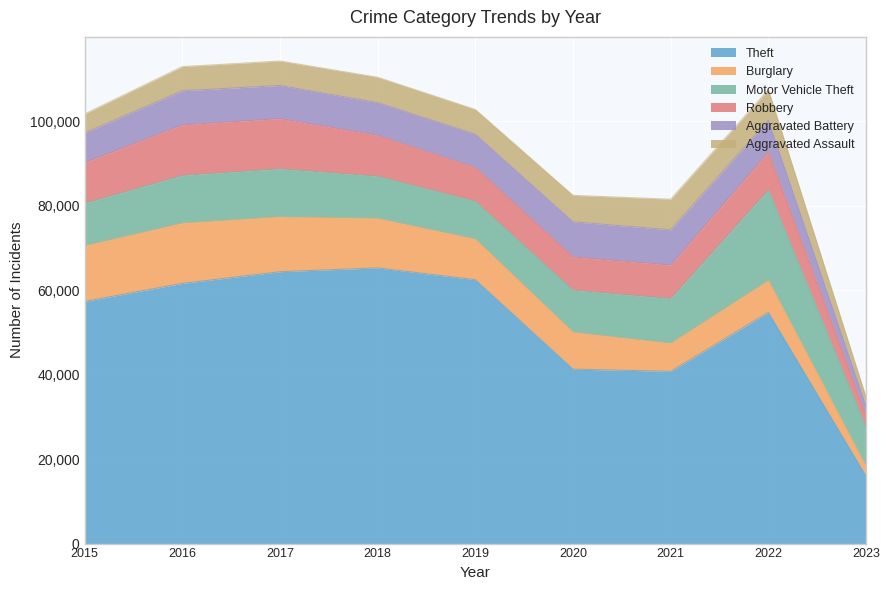

What is the lowest value of the Theft series?

15978